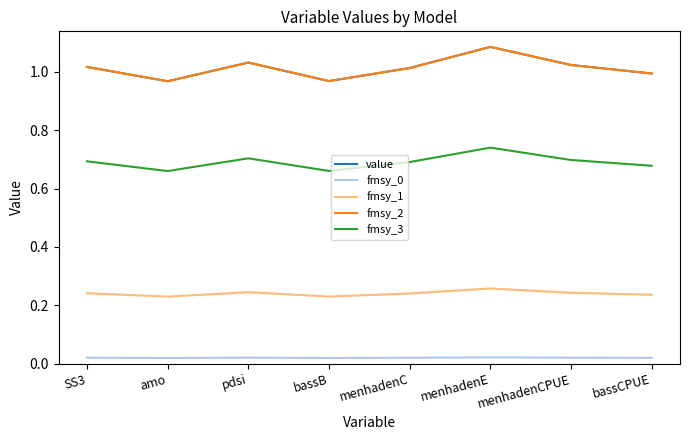

Does the chart display data point markers on the line(s)?

No